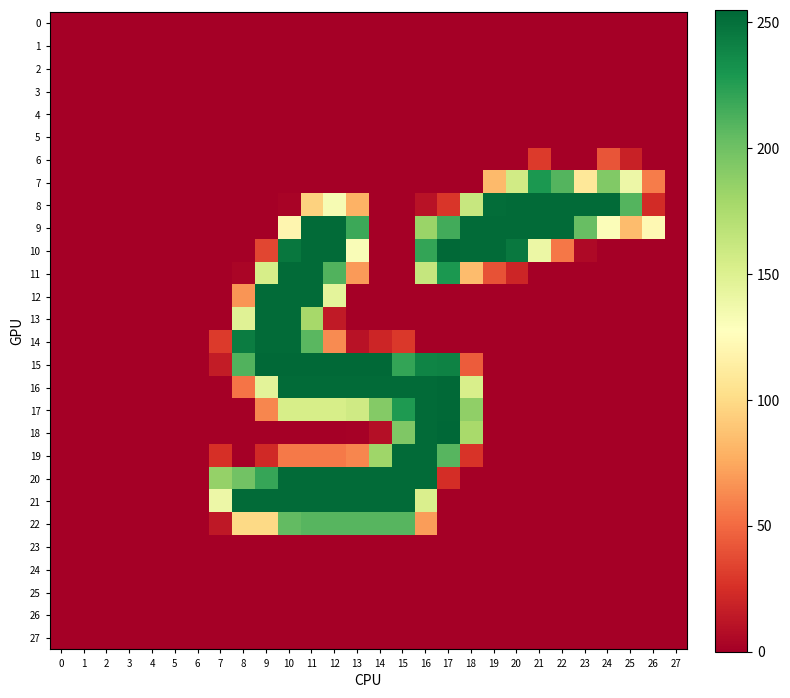

How many categories are shown in the chart?

28